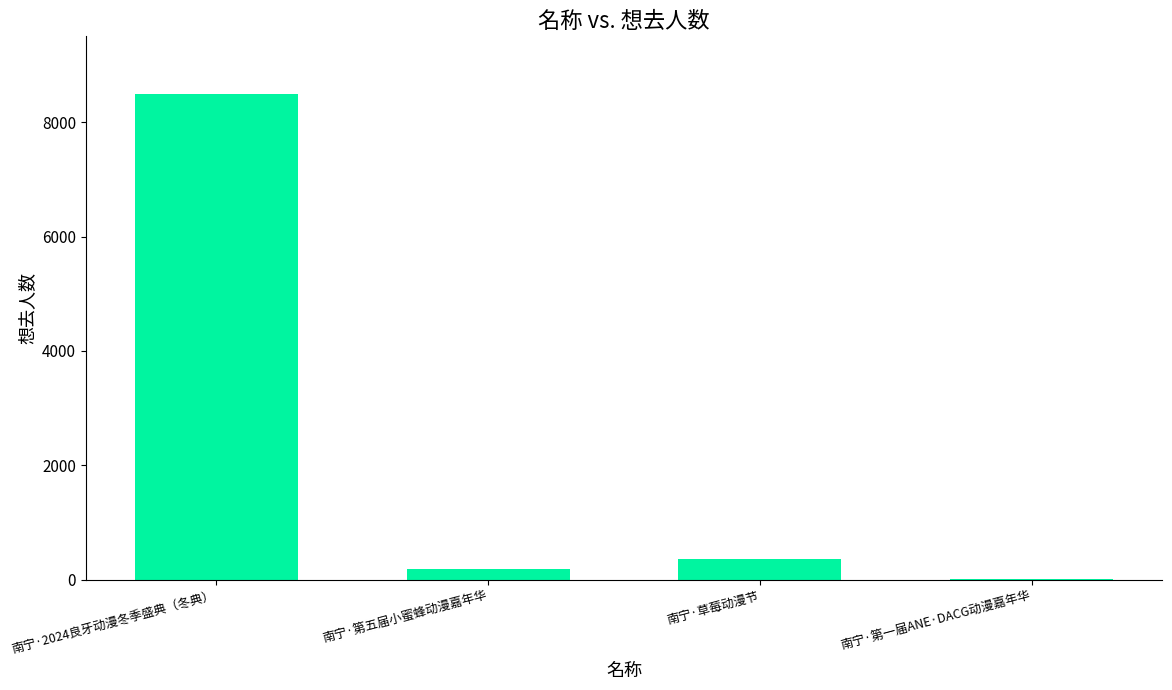

At which category does the chart reach its peak across all series?

南宁·2024良牙动漫冬季盛典（冬典）